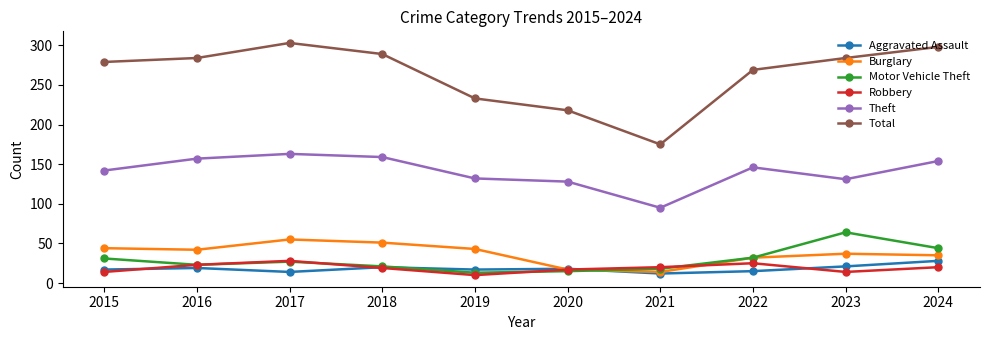

How many series are shown in this chart?

6